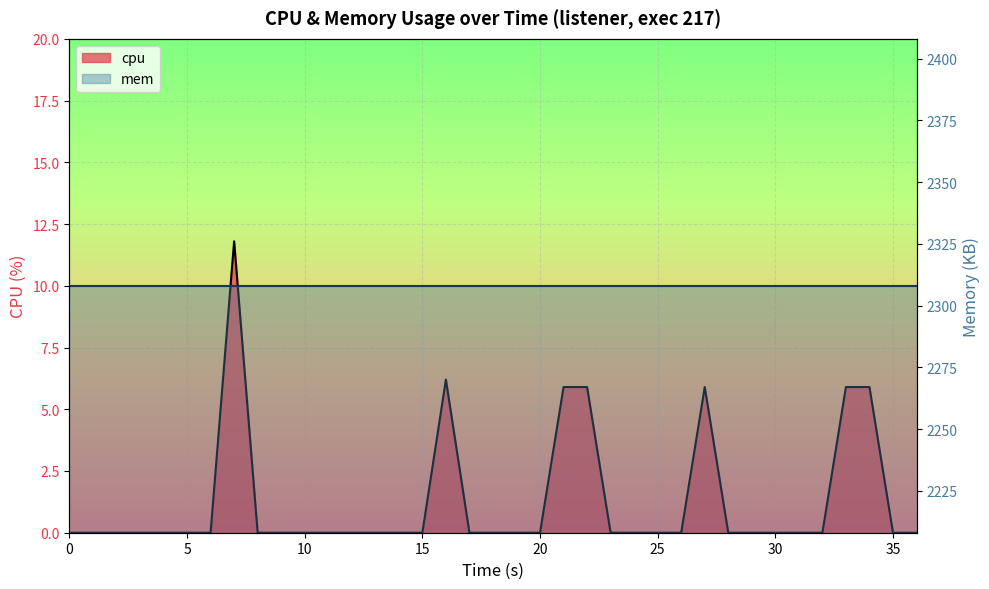

What is the label of the 17th point from the left?

15